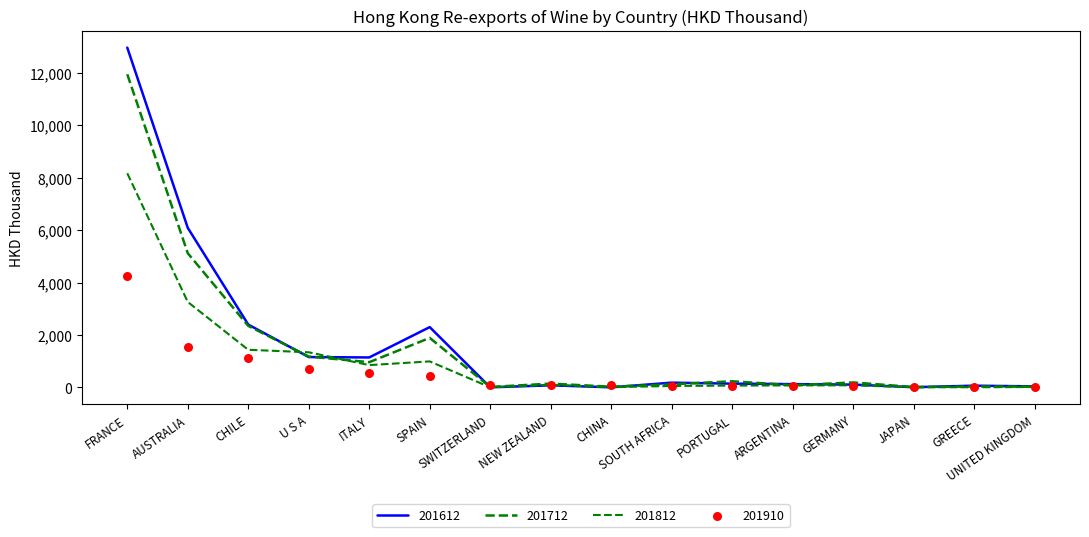

Which series contains the lowest Y value?

201812